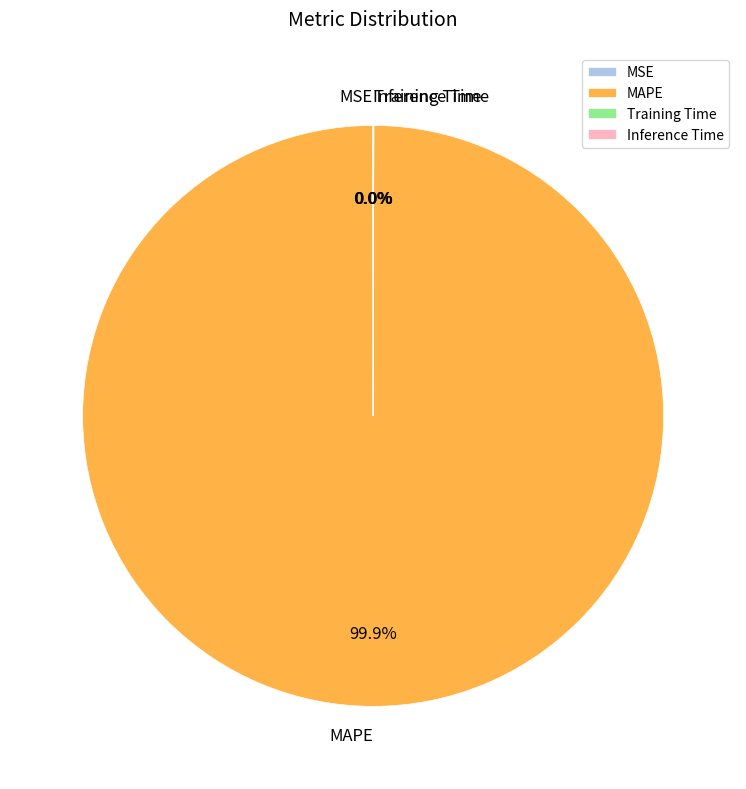

Which category has the biggest portion of the pie?

MAPE